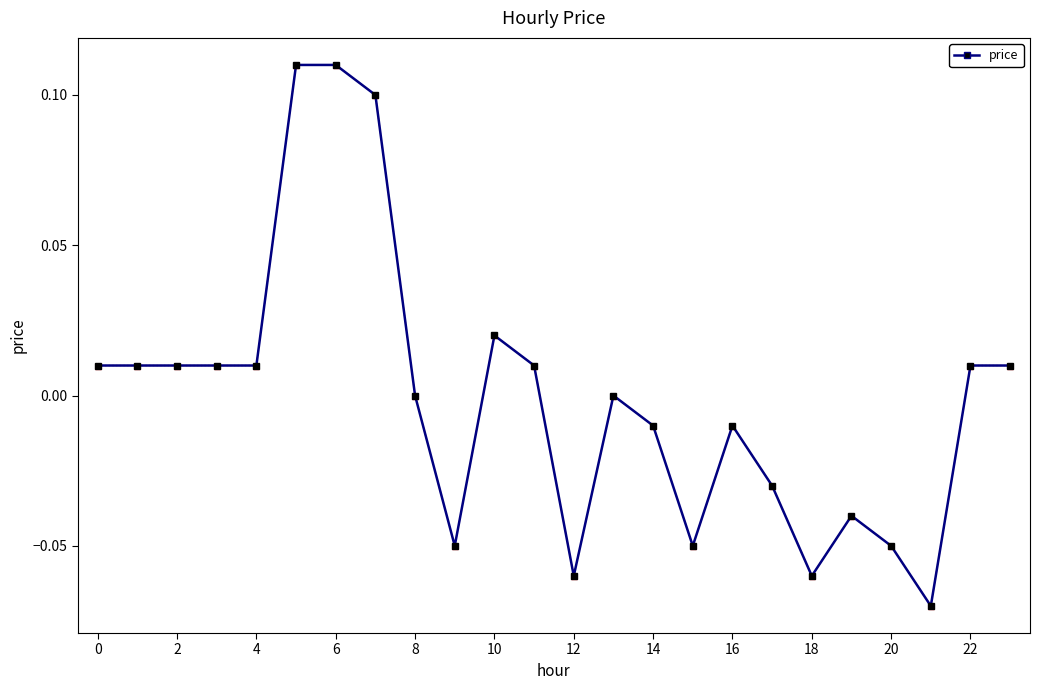

Count the number of data series in this chart.

1